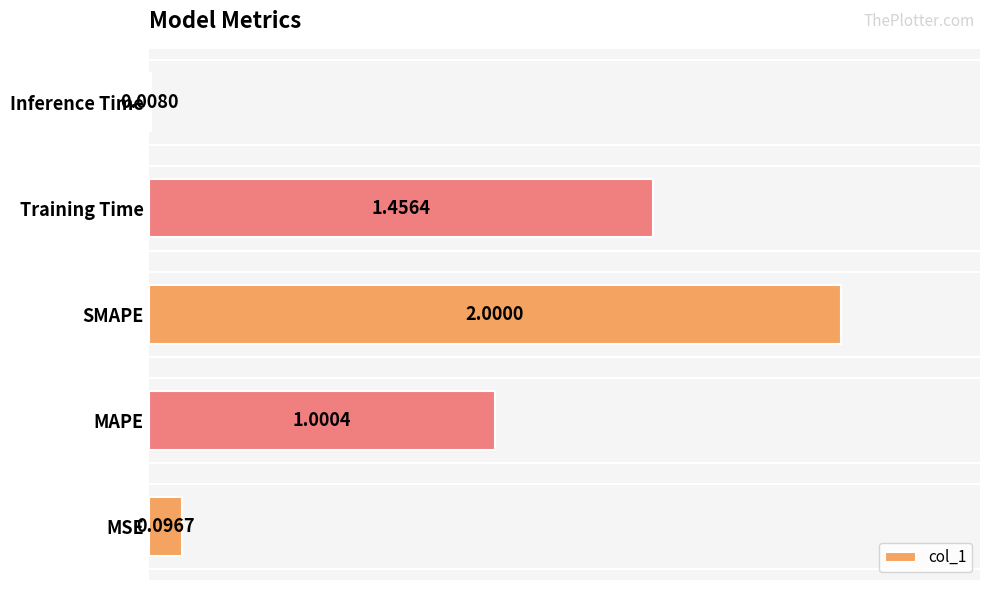

What is the ratio of the value at MAPE to the value at SMAPE?

0.5